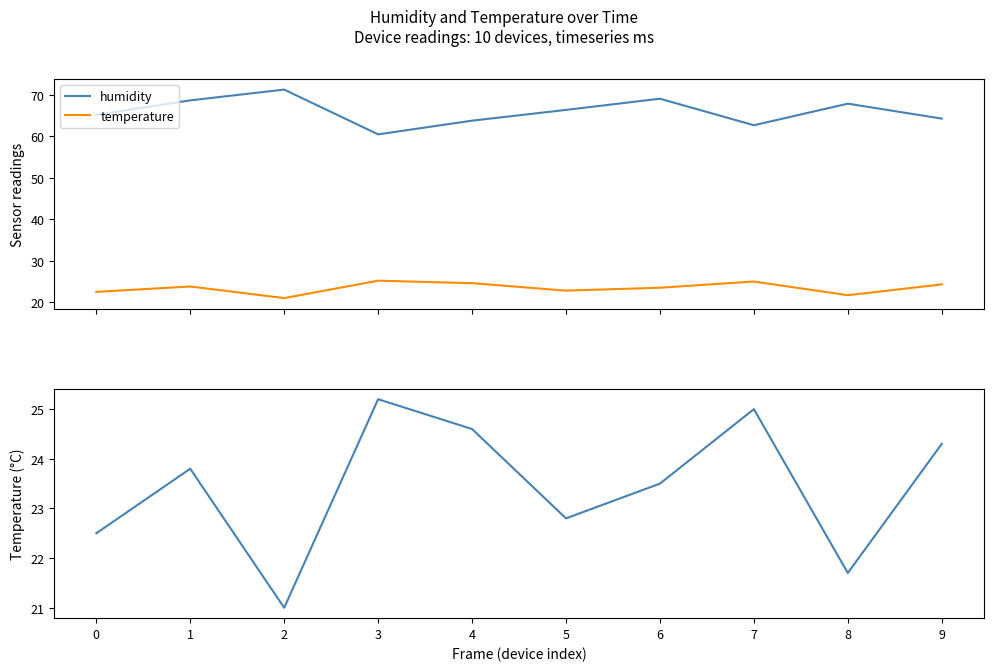

In humidity, how many points are lower than both neighbors (excluding endpoints)?

2